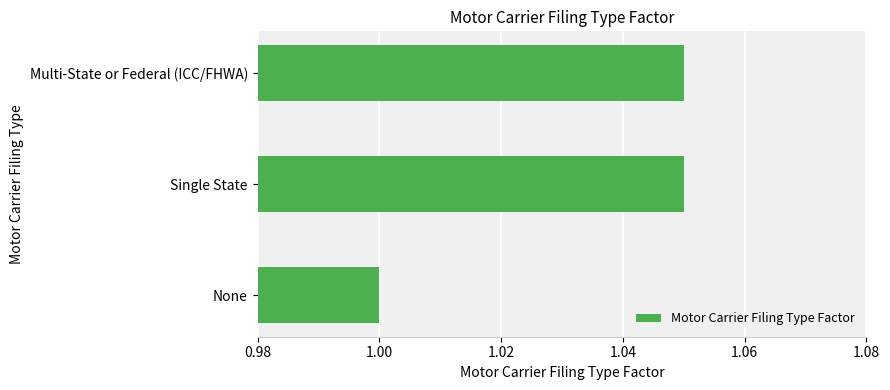

Which category has the lowest value across all series?

None